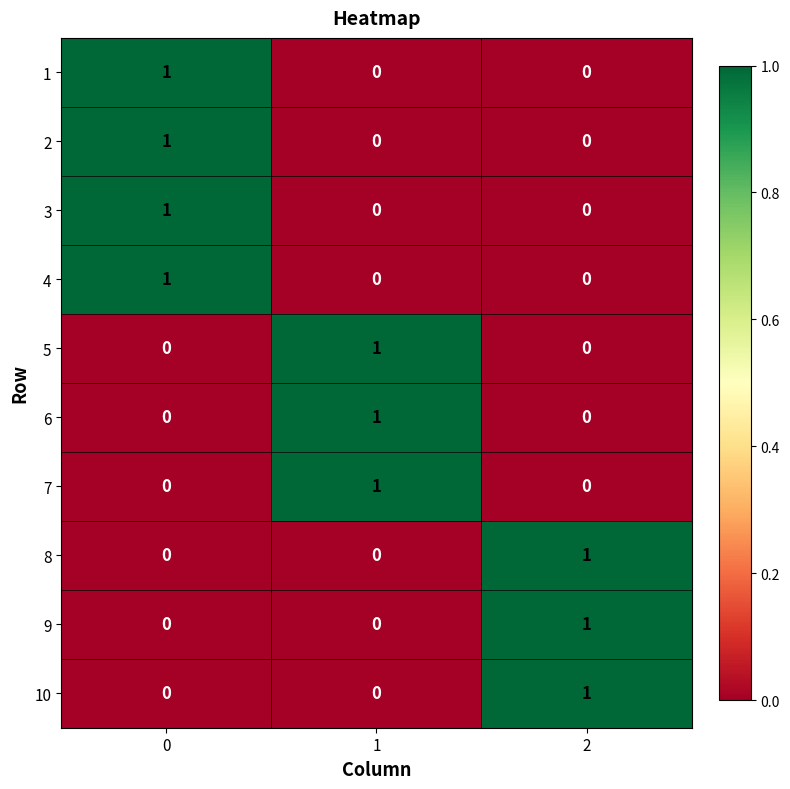

How many 5 values are between 0 and 1?

3